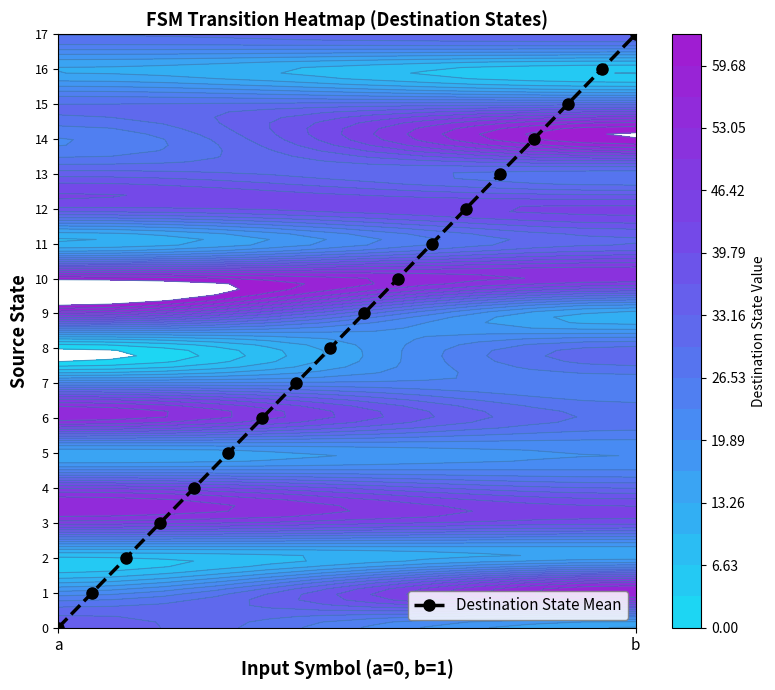

True or false: Destination State Mean has a value of 0 at a.

True